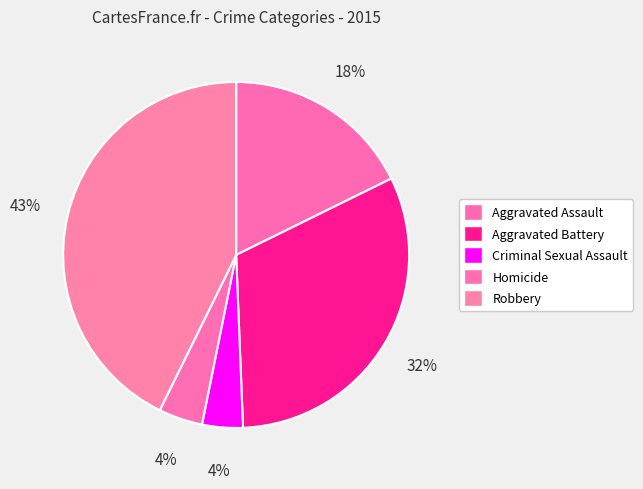

Do Criminal Sexual Assault and Robbery together represent more than half of the pie?

No